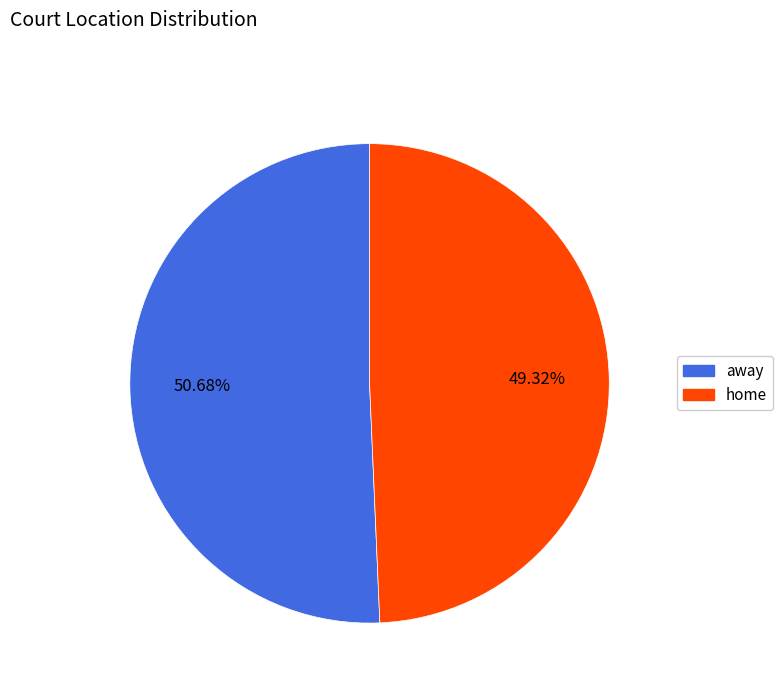

Is it true that away is 51% of the pie?

True